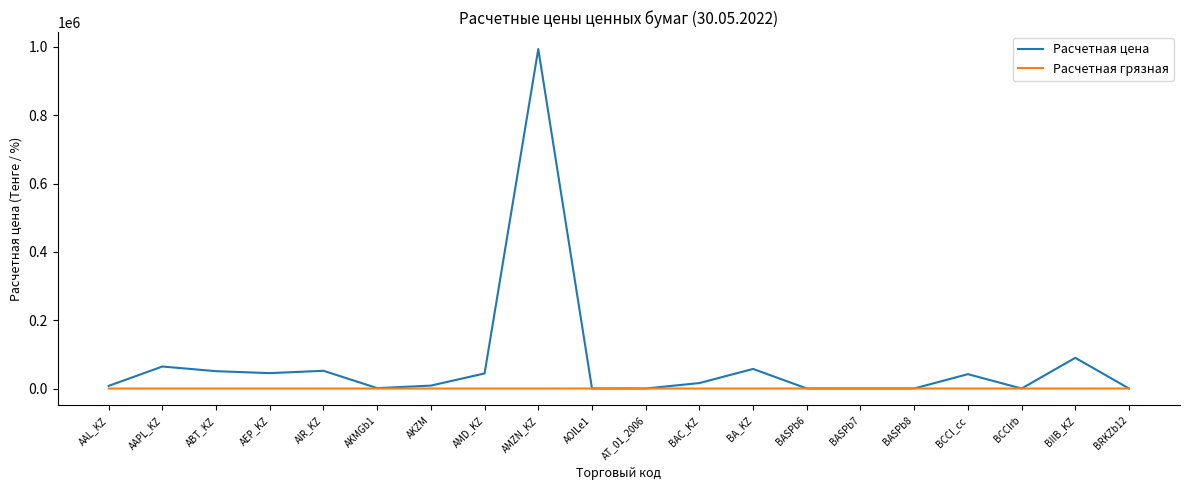

The value of Расчетная грязная at AIR_KZ is 0.0. True or false?

True